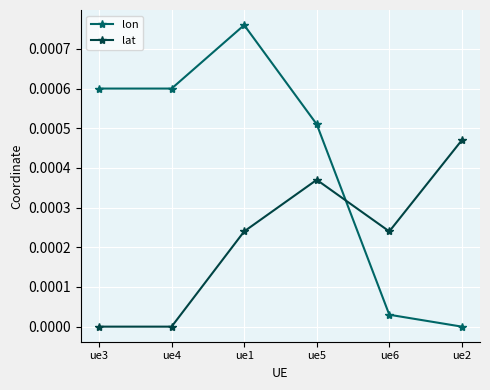

Is this an area chart (filled region under the line)?

No